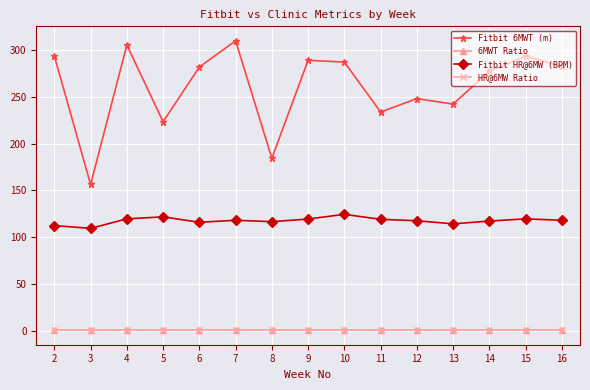

True or false: Fitbit 6MWT (m) has more than 1 points higher than both neighbors.

True